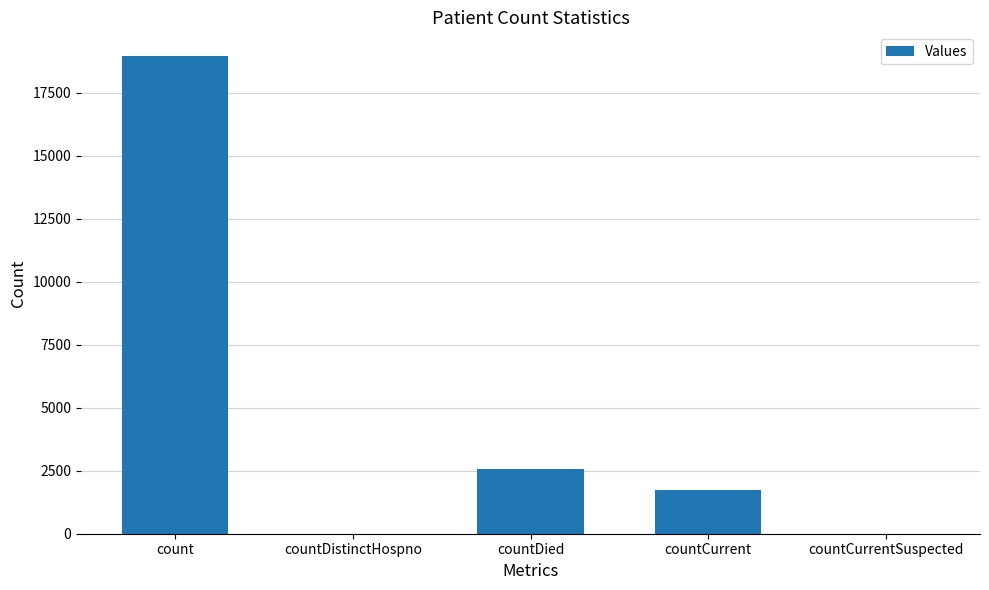

What is the difference between the values at countDistinctHospno and countDied?

2576